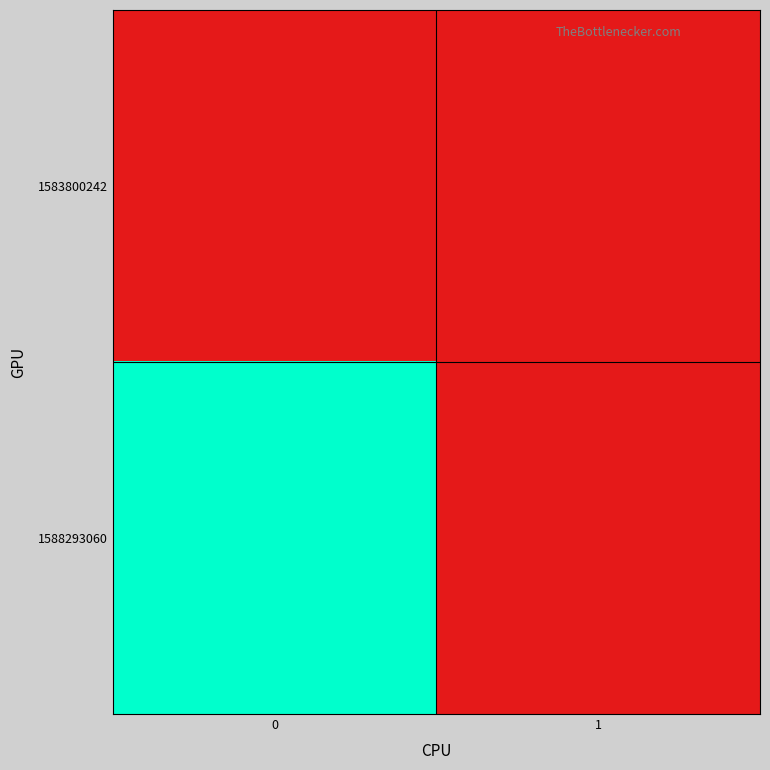

Reading left to right, what are all the values shown in this chart?

1583800242: 0=0	1=0
1588293060: 0=1	1=0